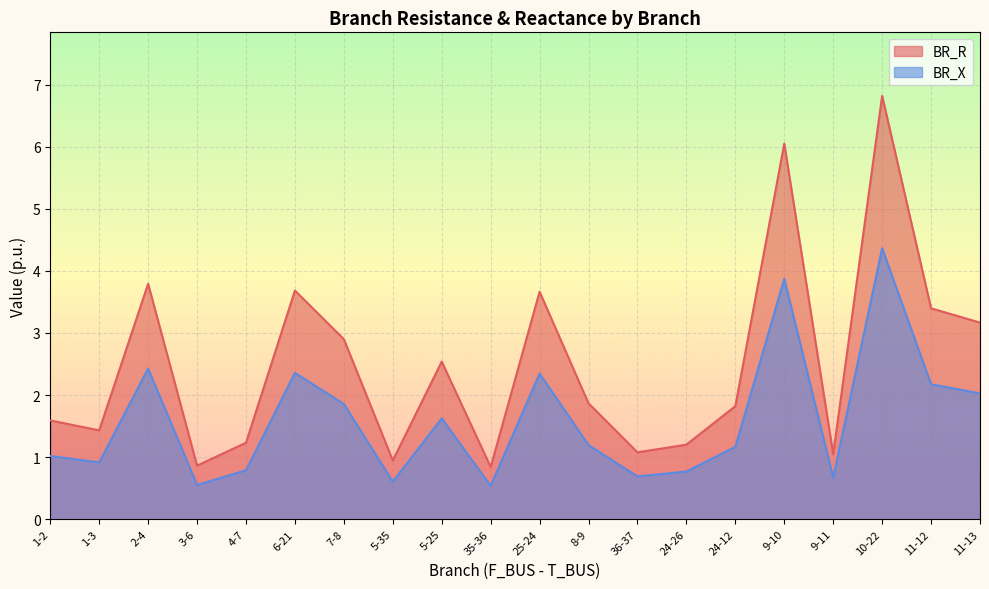

What is the spread (max minus min) of values at 11-13?

1.1